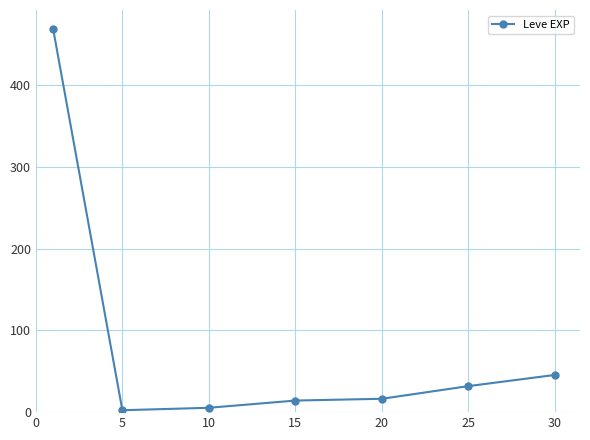

What is the minimum value shown in the chart?

2.3